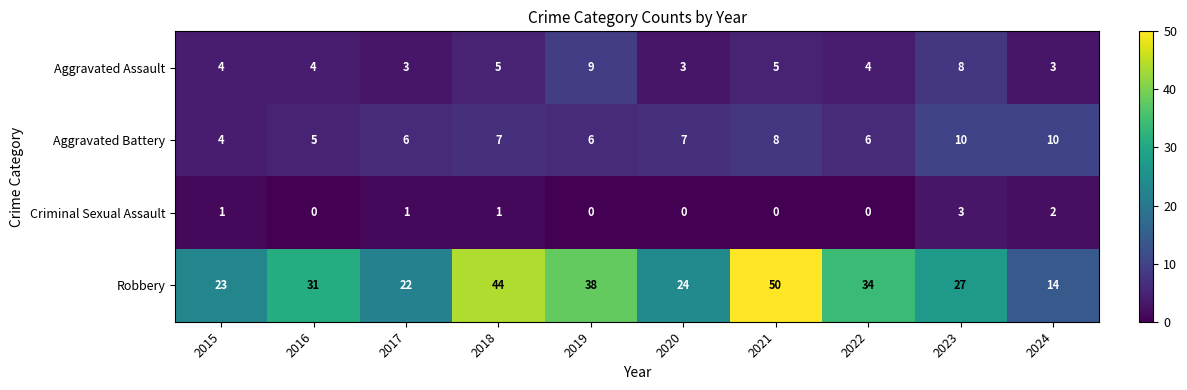

Which series changed the most between 2016 and 2021?

Robbery